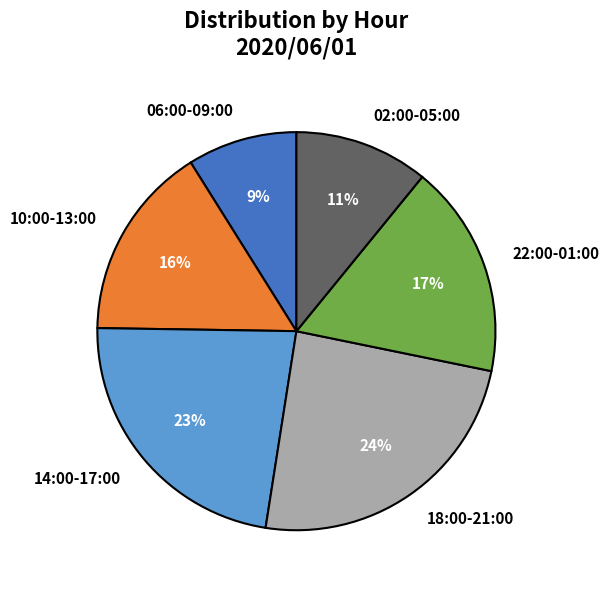

To the nearest percent, what portion does 06:00-09:00 represent?

9%